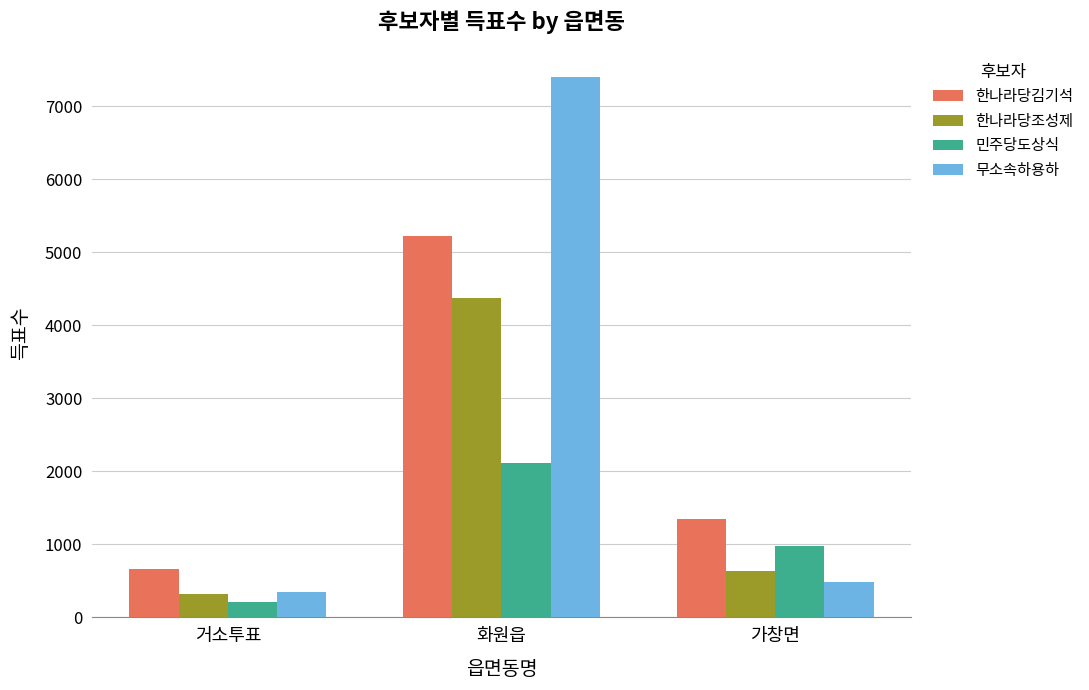

Reading left to right, extract all data points from this chart.

한나라당김기석: 656	5223	1353
한나라당조성제: 319	4370	632
민주당도상식: 217	2121	983
무소속하용하: 354	7403	480